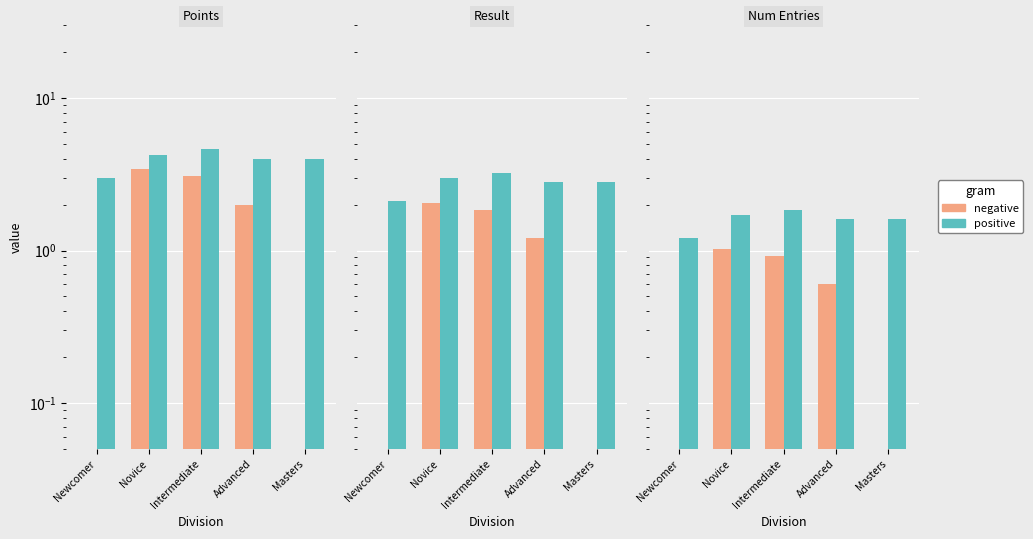

Is it true that negative equals 0.0 at Masters?

False